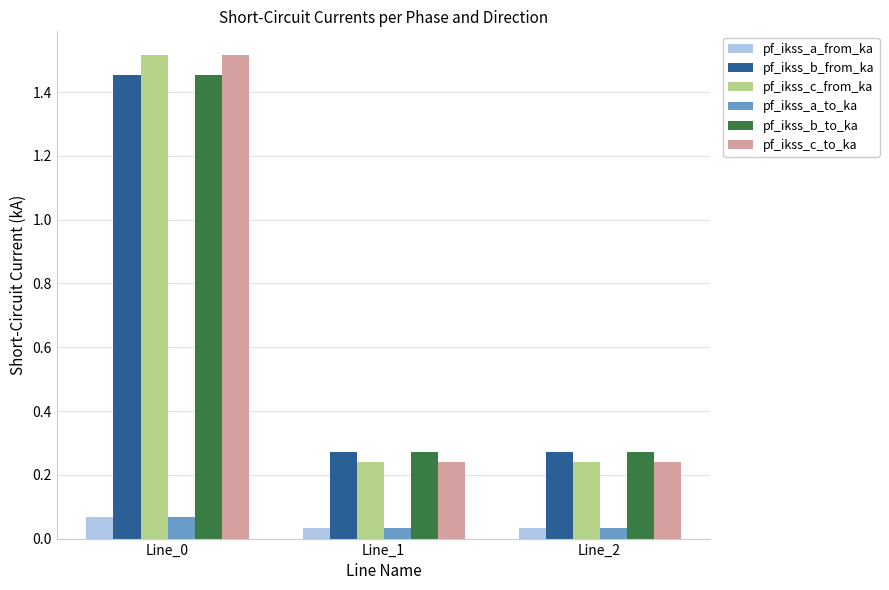

What is the average value of the pf_ikss_c_from_ka series?

0.7